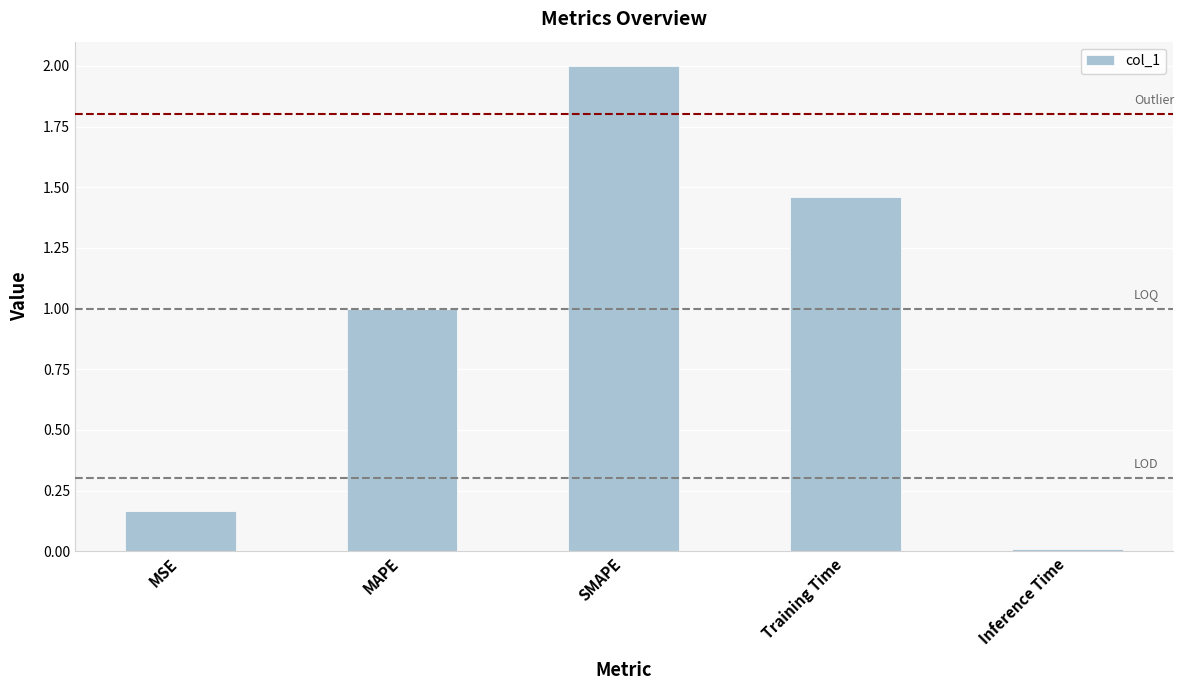

What position from the right is MAPE?

4